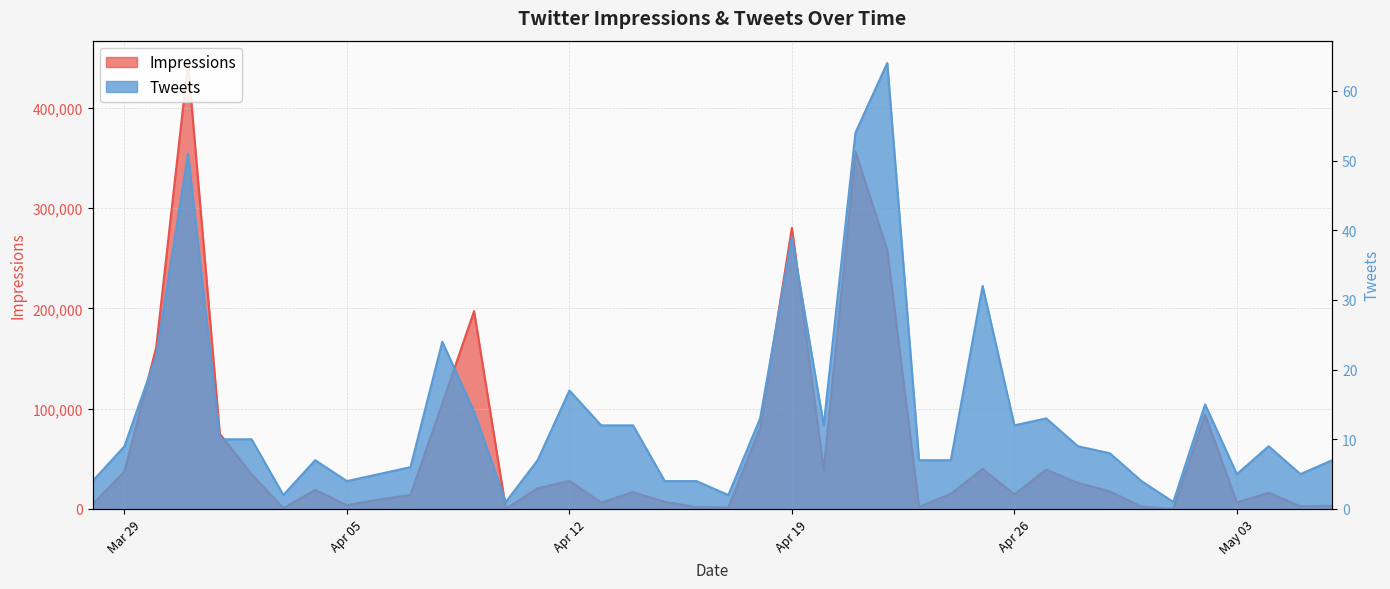

Reading right to left, transcribe all the data shown in this chart.

Impressions: 3163	2756	16110	6464	94048	131	2316	17530	25980	39273	14646	39860	15208	2179	258261	356335	38899	280413	80855	1445	1805	7081	16846	6477	27970	20666	271	197279	105048	13970	9416	3703	19083	756	34748	74991	444757	161290	37236	4818
Tweets: 7	5	9	5	15	1	4	8	9	13	12	32	7	7	64	54	12	39	13	2	4	4	12	12	17	7	1	14	24	6	5	4	7	2	10	10	51	22	9	4